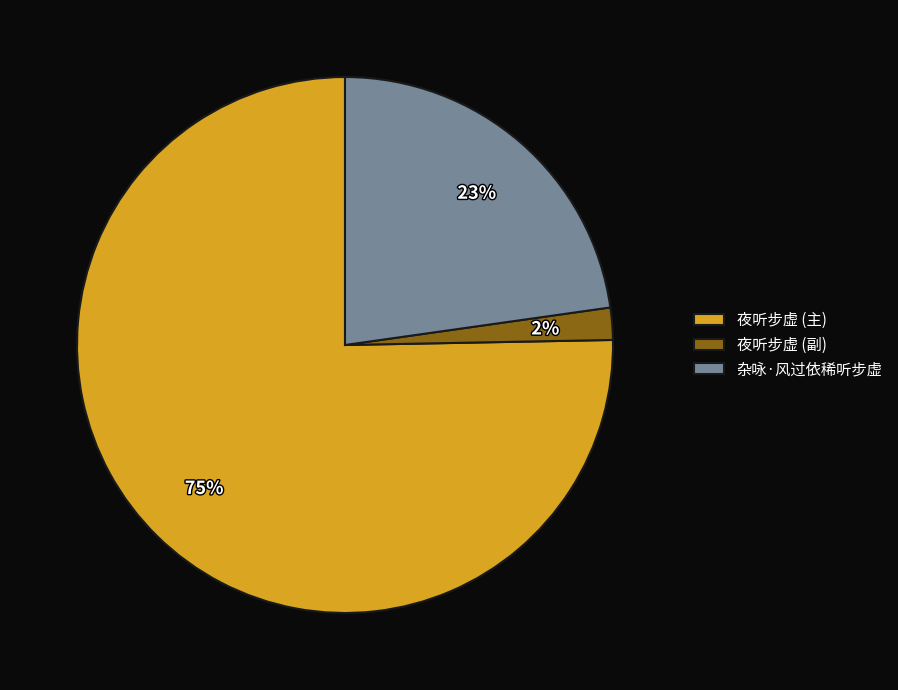

Is there any slice that represents more than half of the pie?

Yes